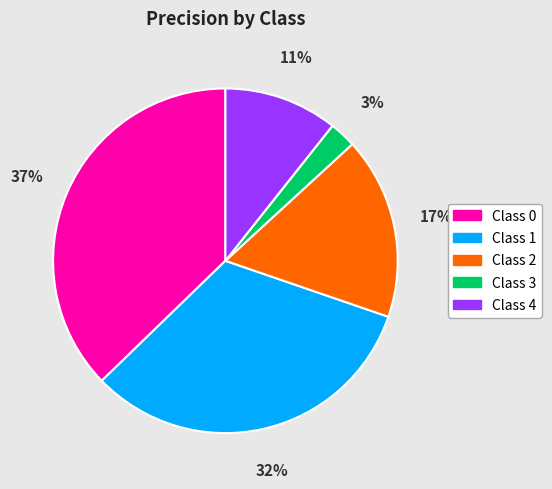

Does any single category account for the majority?

No